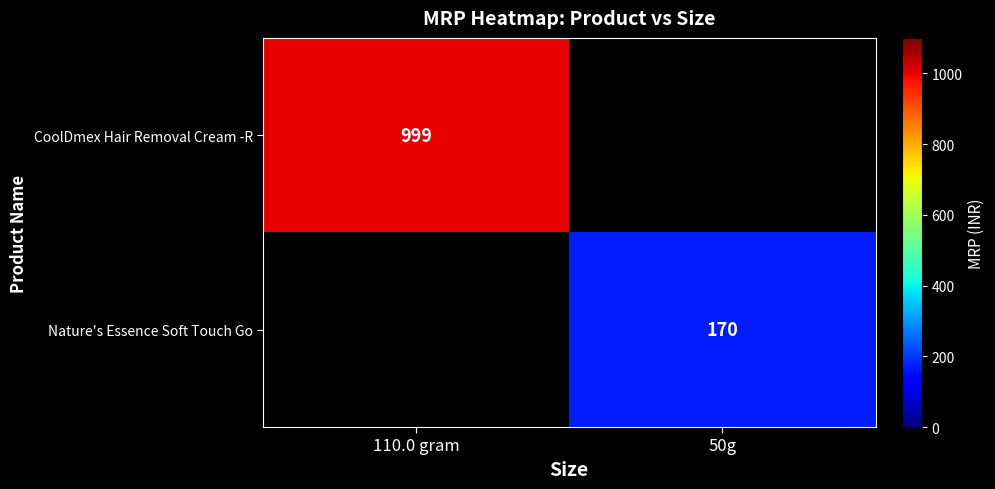

The value of CoolDmex Hair Removal Cream -R at 110.0 gram is 999. True or false?

True